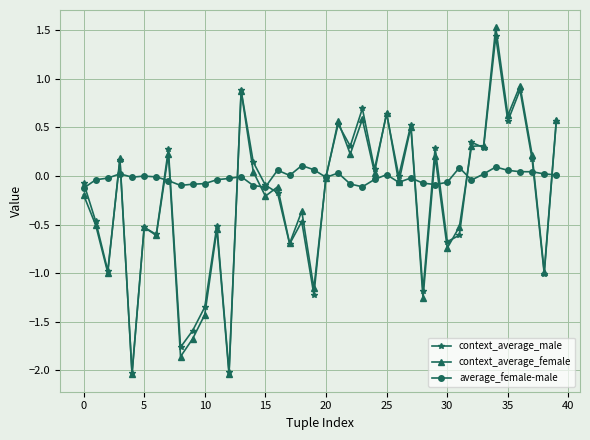

Which series has the widest spread of values?

context_average_female